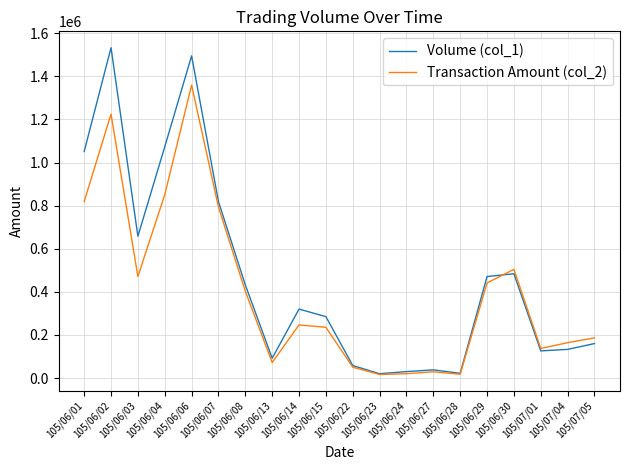

Which series ends up on top after the final intersection of Transaction Amount (col_2) and Volume (col_1)?

Transaction Amount (col_2)